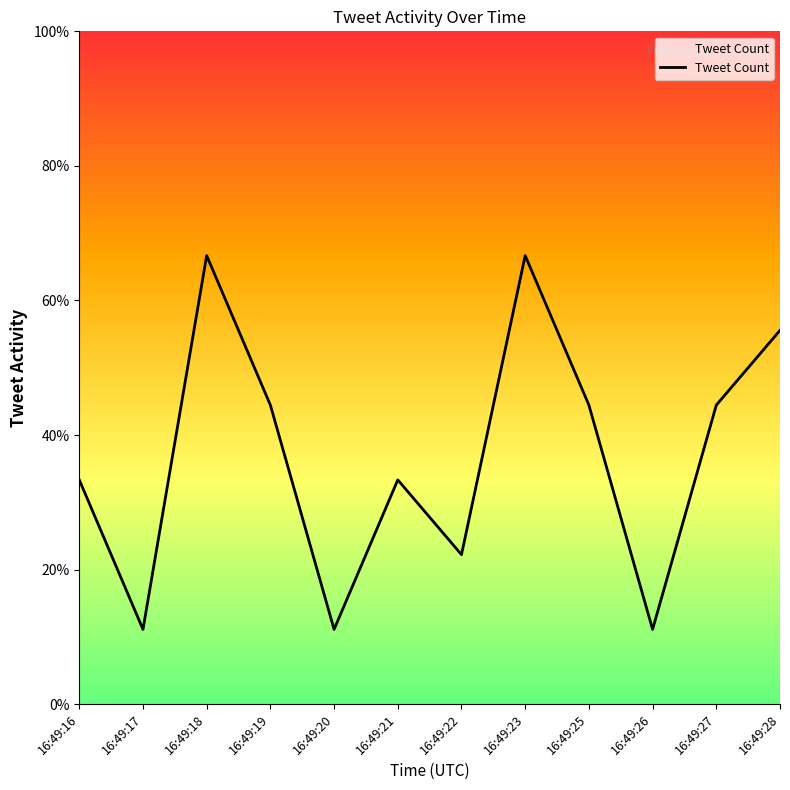

Does the chart display data point markers on the line(s)?

No